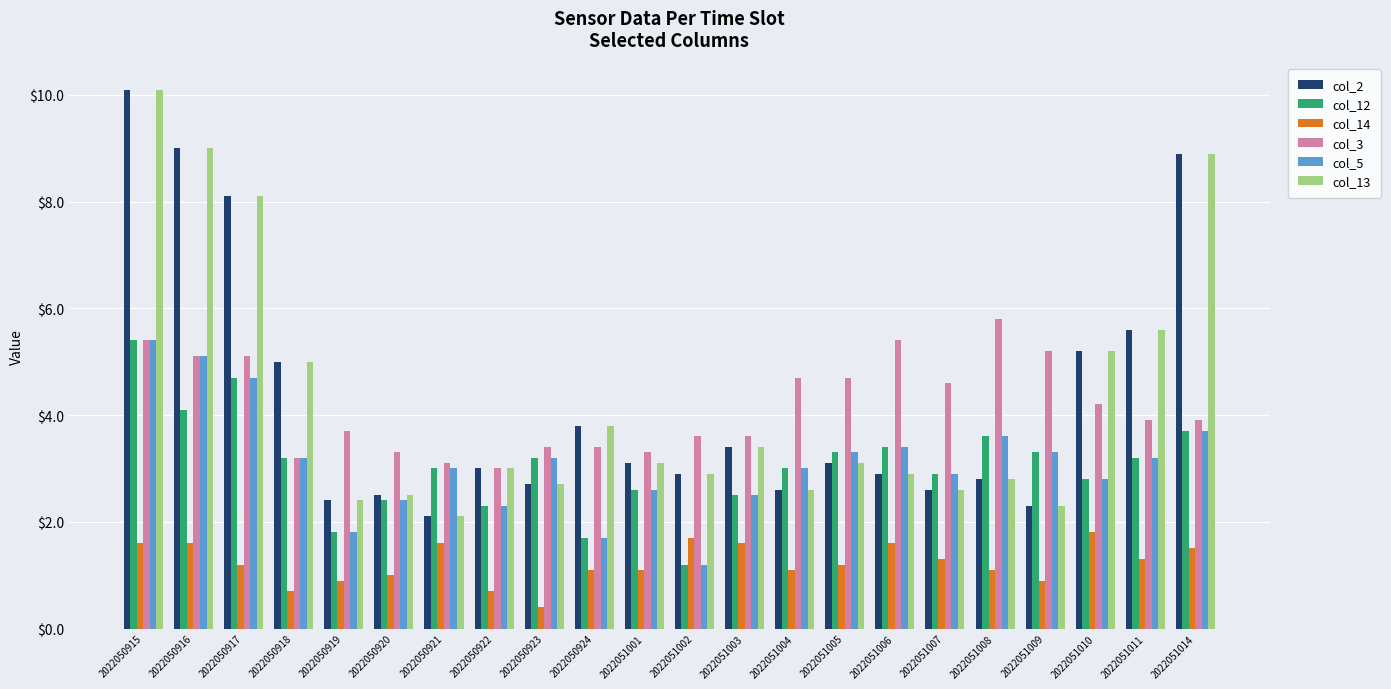

How many bars are there in each group?

6